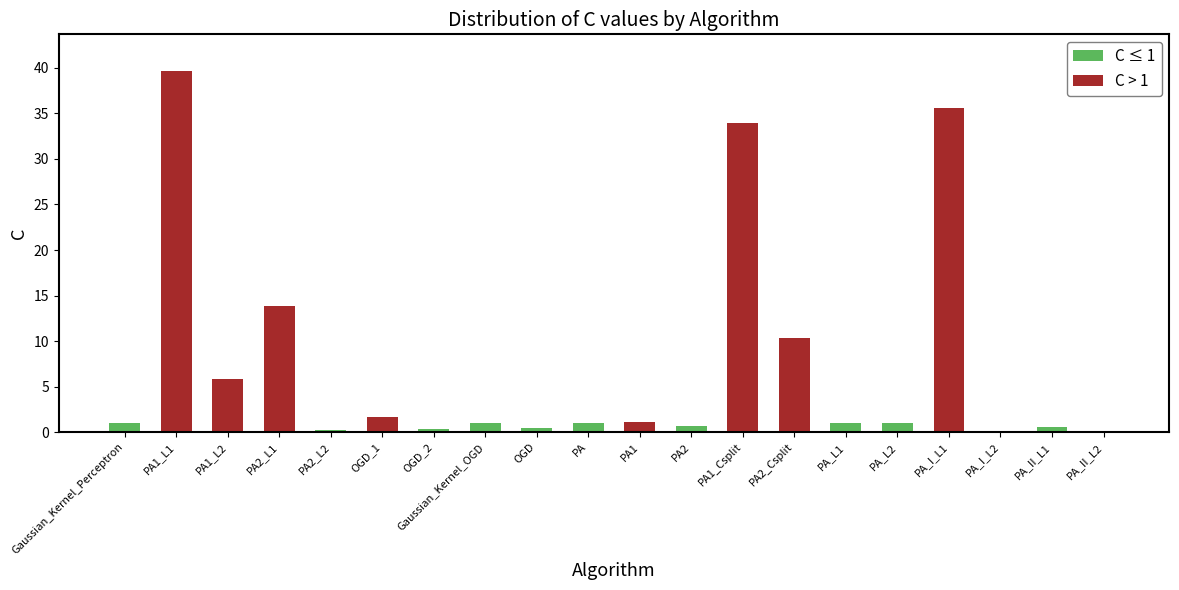

How many data points does each series have?

20